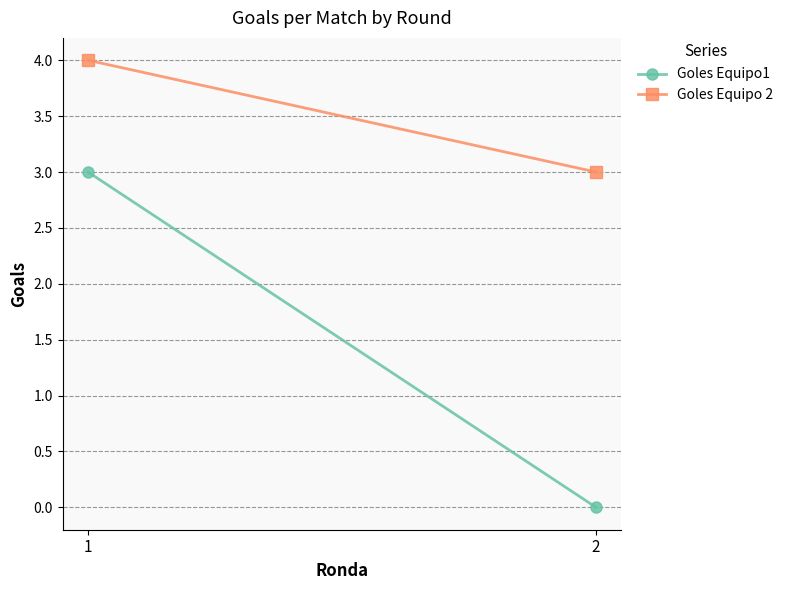

At how many categories does at least one series exceed 0?

2